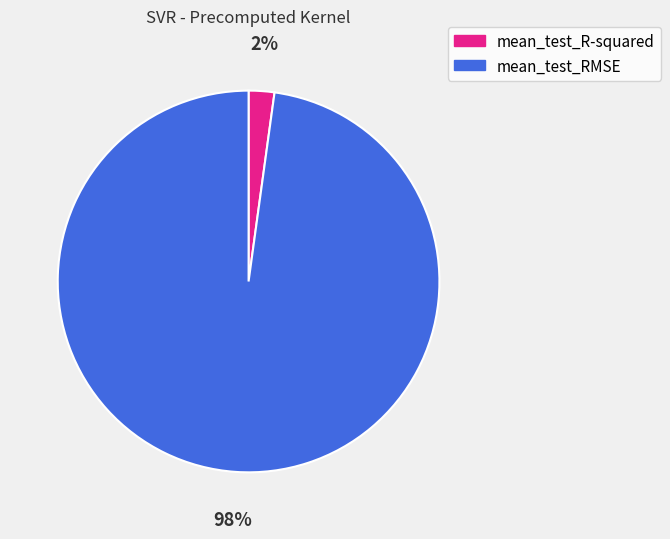

The mean_test_R-squared slice represents 16% of the pie. True or false?

False